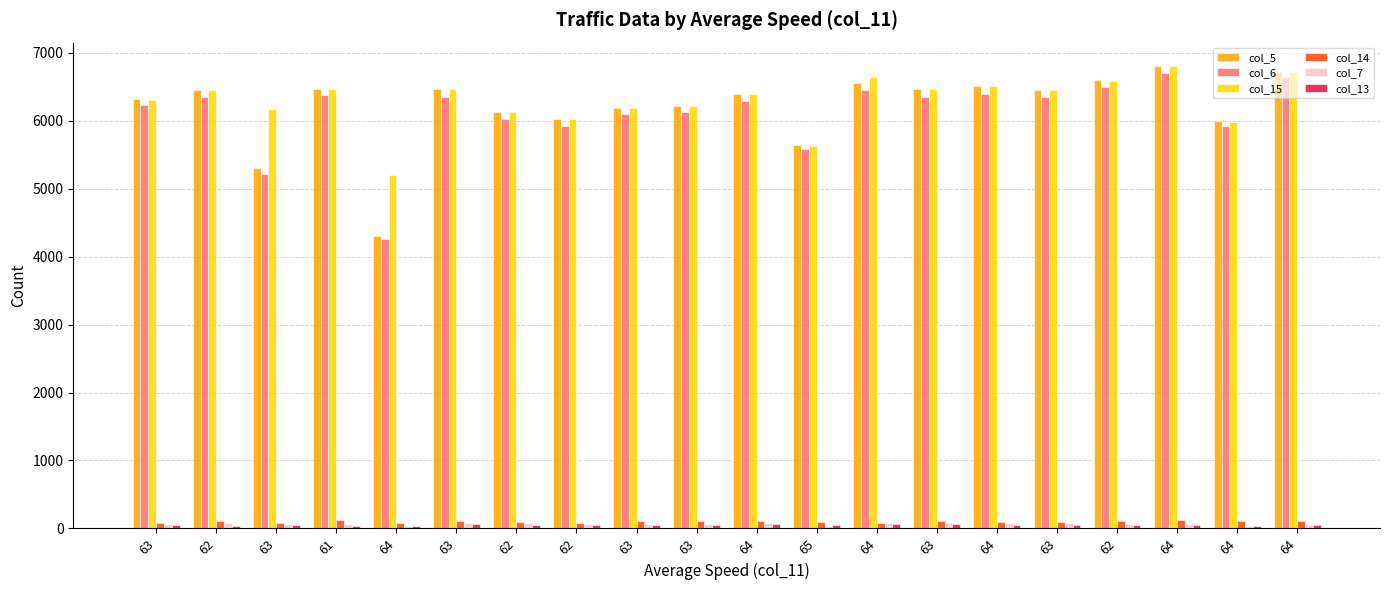

Count the number of categories in the chart.

20